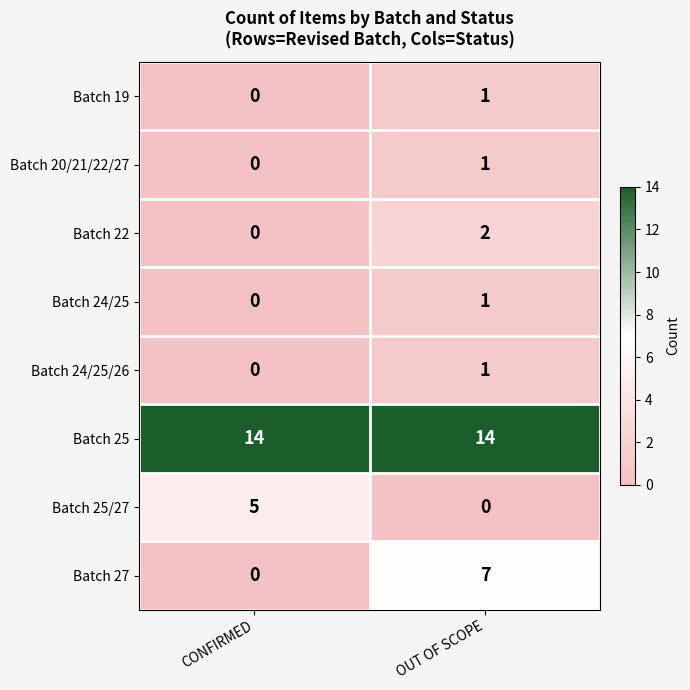

True or false: Batch 22 has a value of 1 at OUT OF SCOPE.

False